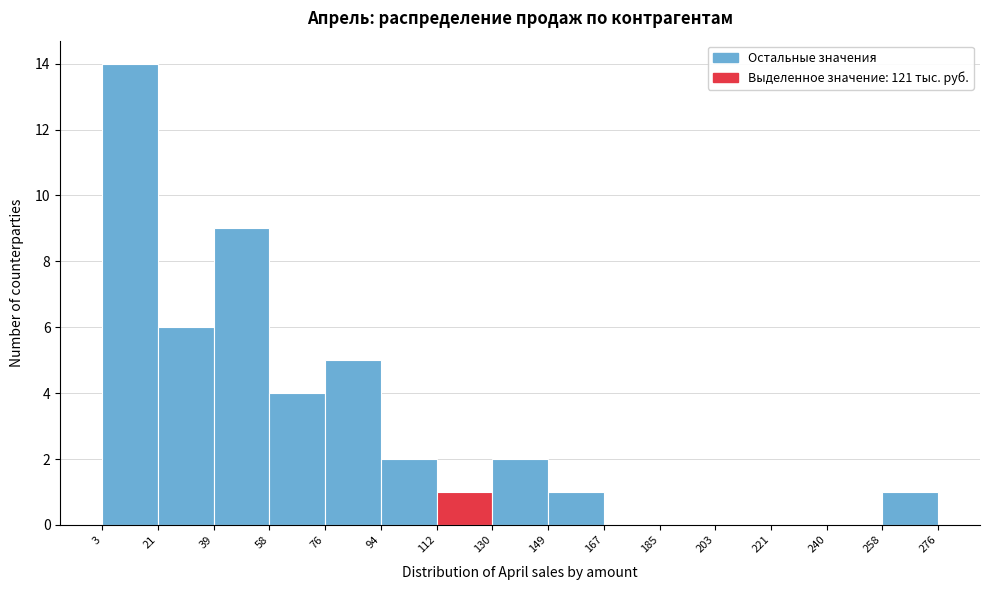

Over which range of the x-axis is the bar tallest?

3 to 21